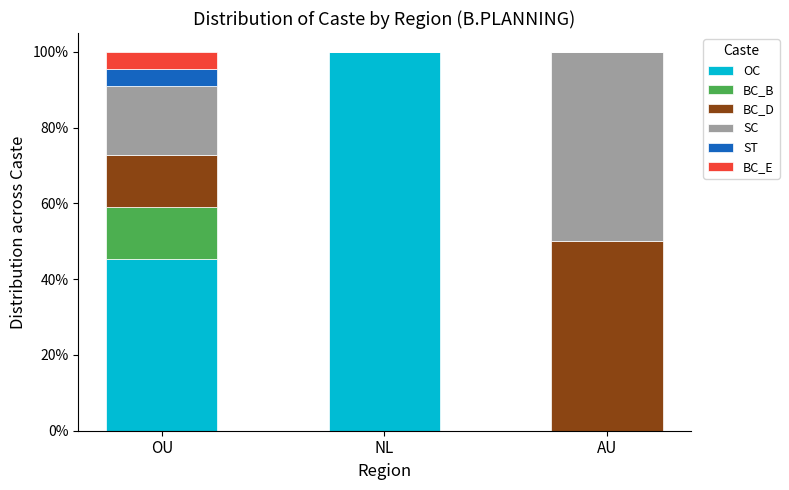

Where does the OC series first go above 45?

OU